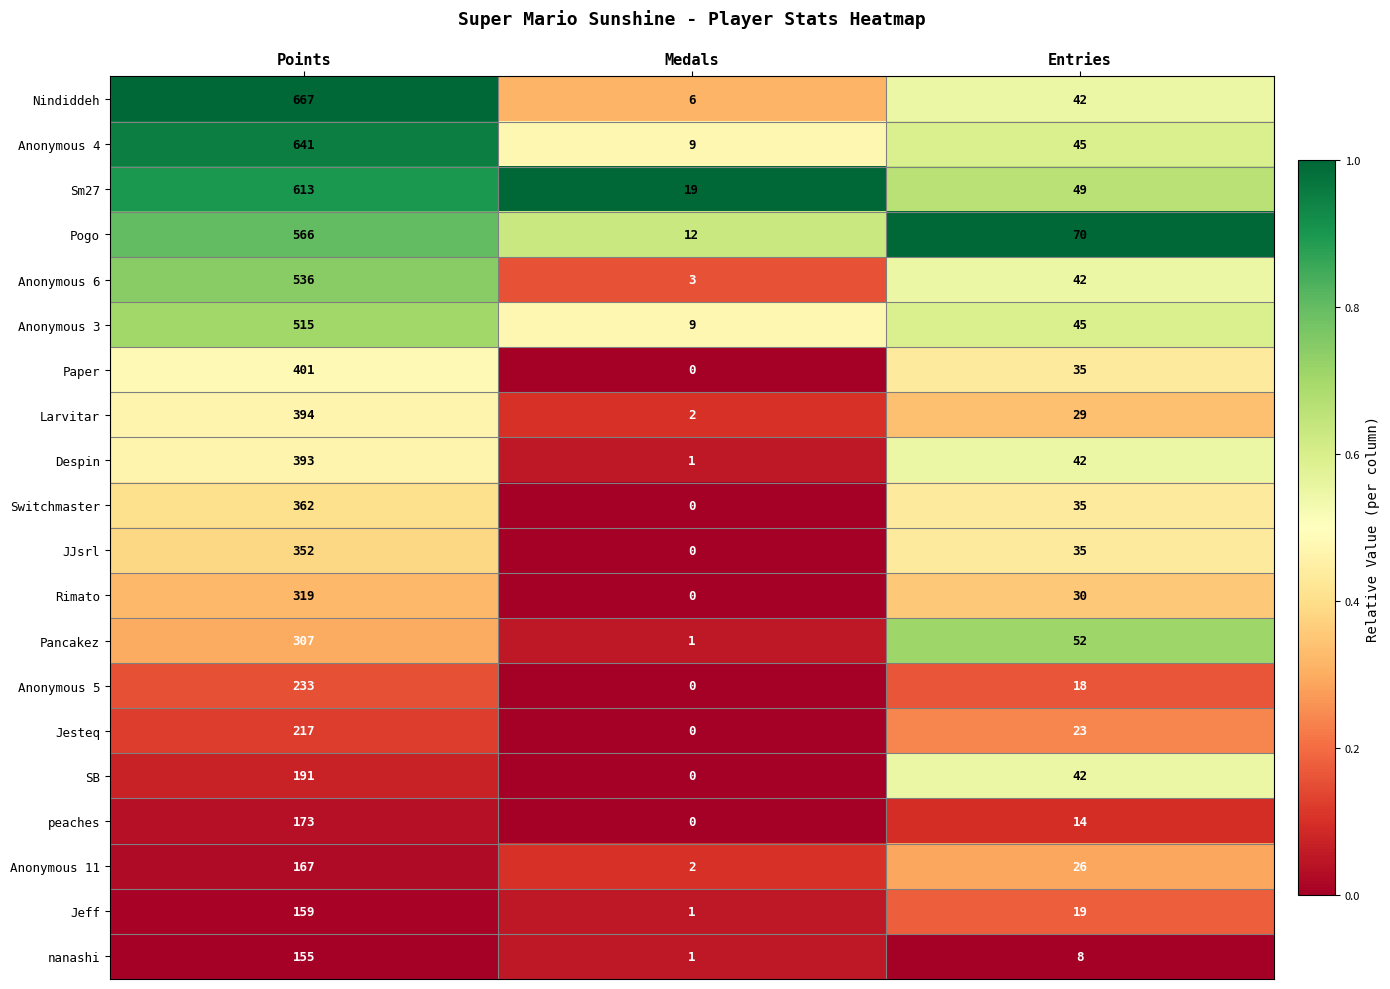

Where does the Anonymous 6 series first go above 42?

Points